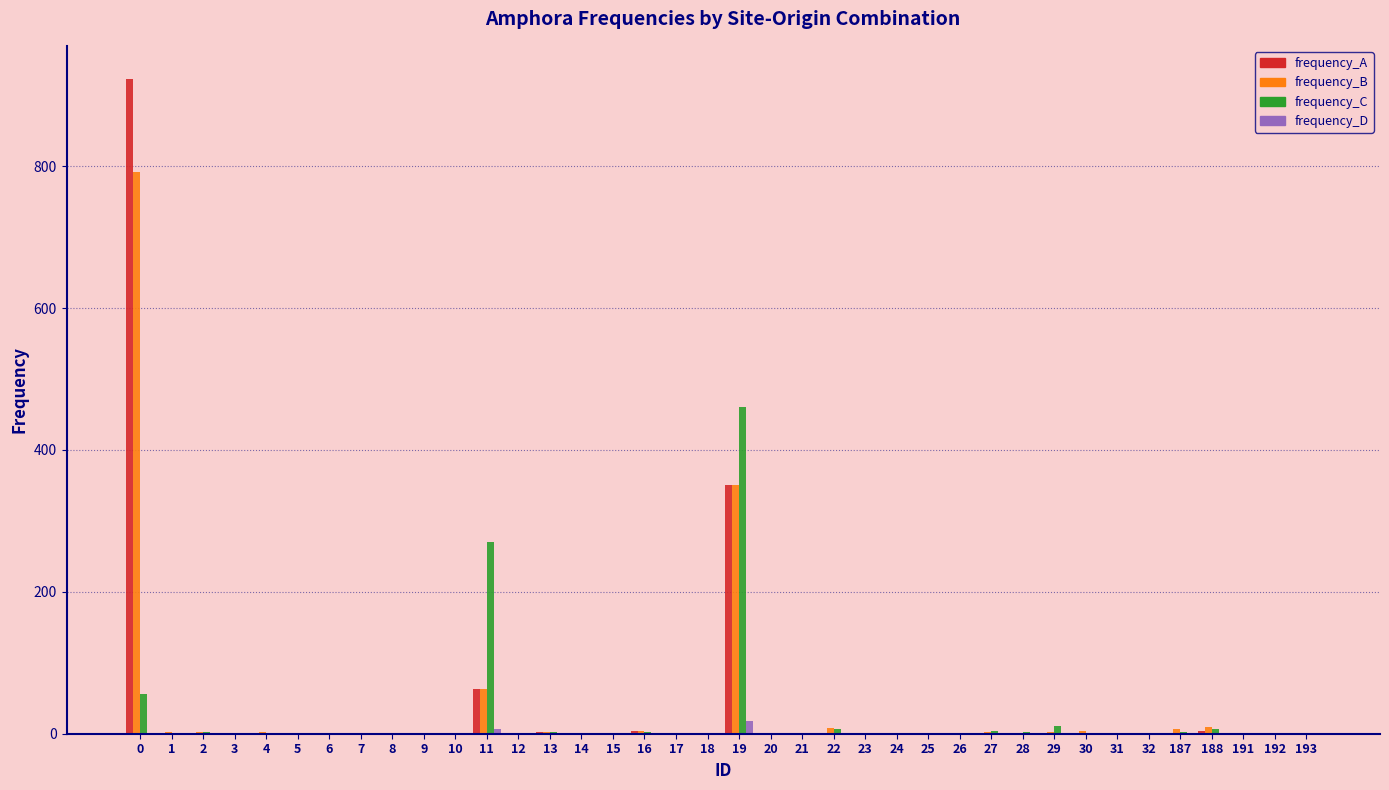

What is the sum of all frequency_B values?

1248.7